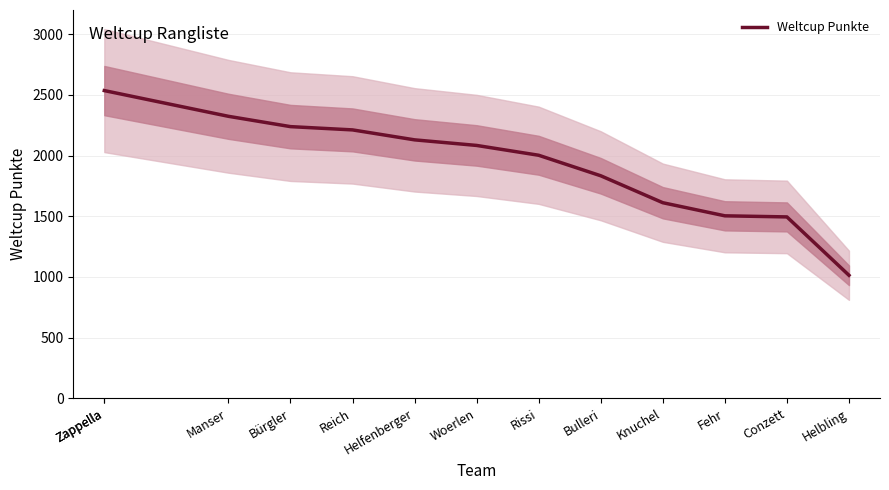

What is the change in value from Reich to Helfenberger?

-82